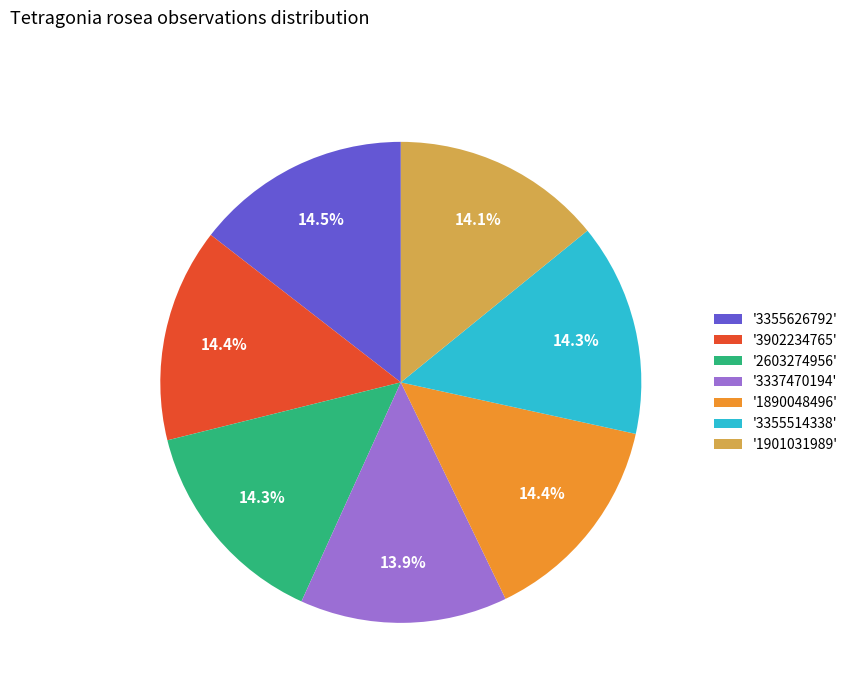

Does '2603274956' represent more than half of the total?

No